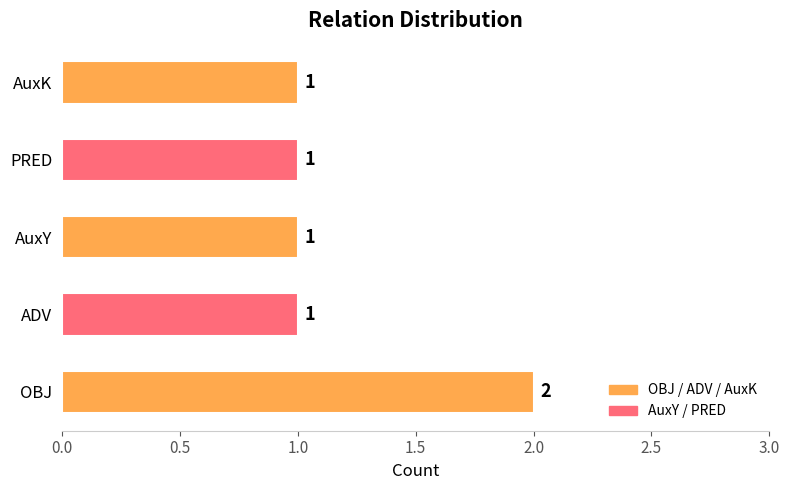

Reading bottom to top, what are all the values shown in this chart?

OBJ=2	ADV=1	AuxY=1	PRED=1	AuxK=1